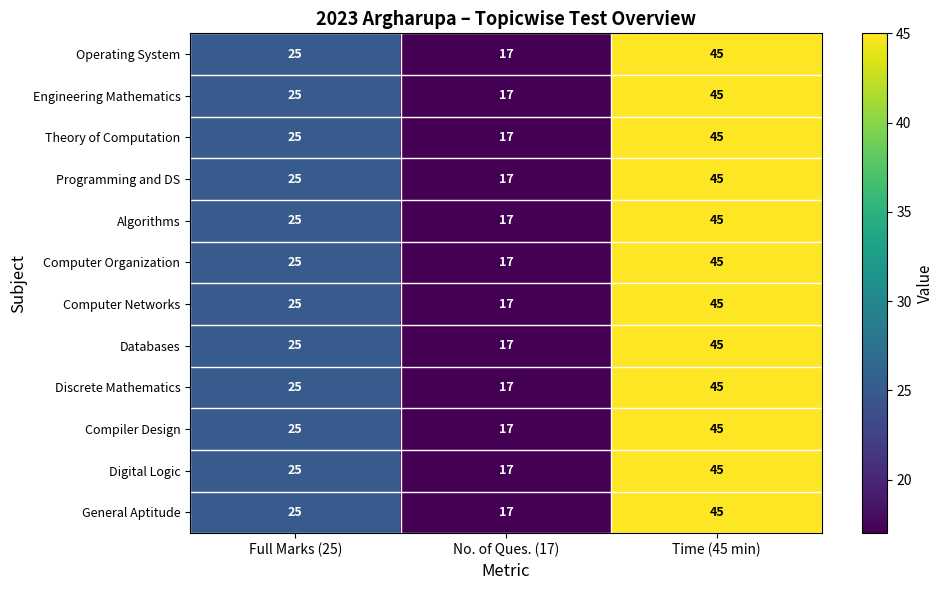

At which category is the sum across all series the highest?

Time (45 min)